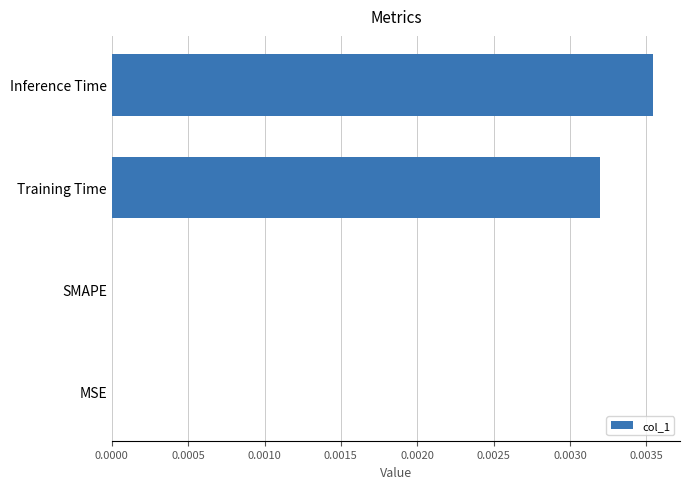

Is it true that the value at Inference Time is 0.0?

True